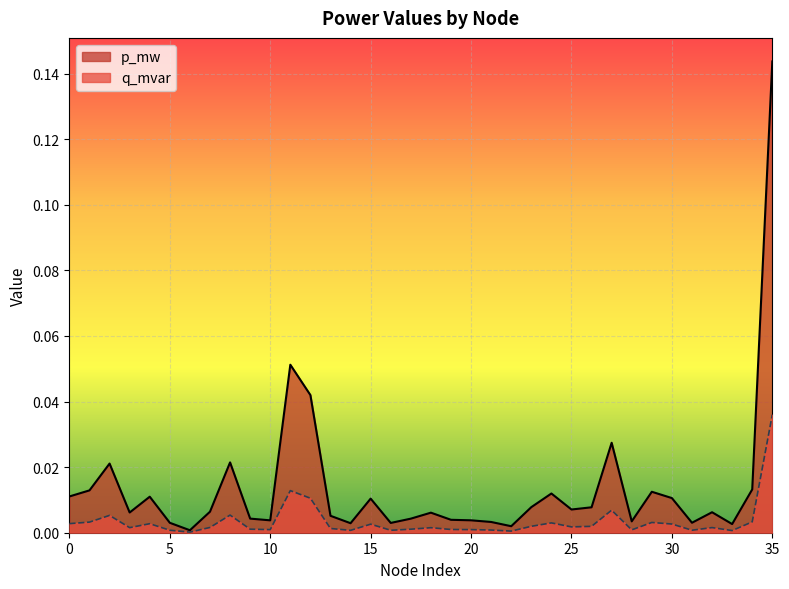

True or false: q_mvar and p_mw cross at least once.

False